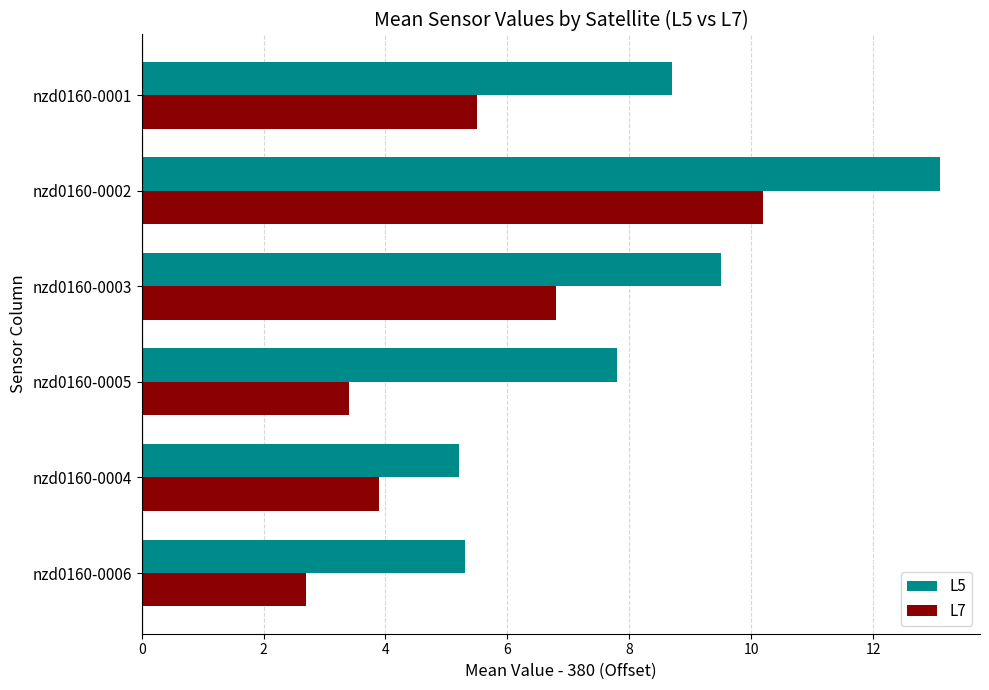

Is it true that L7 equals 2.7 at nzd0160-0006?

True